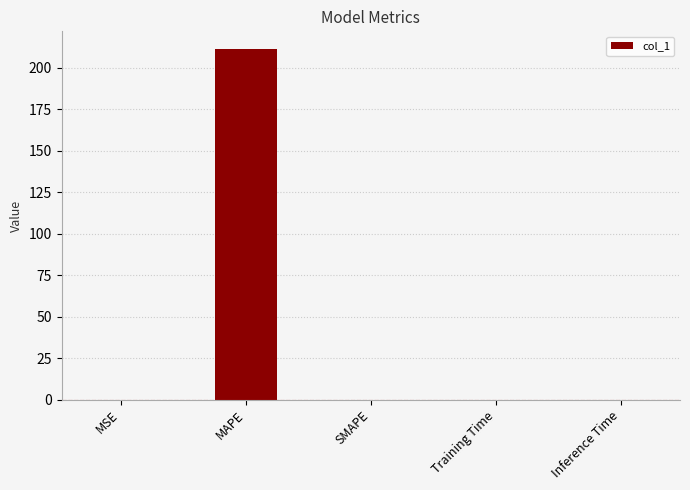

What is the approximate value at MAPE?

211.3